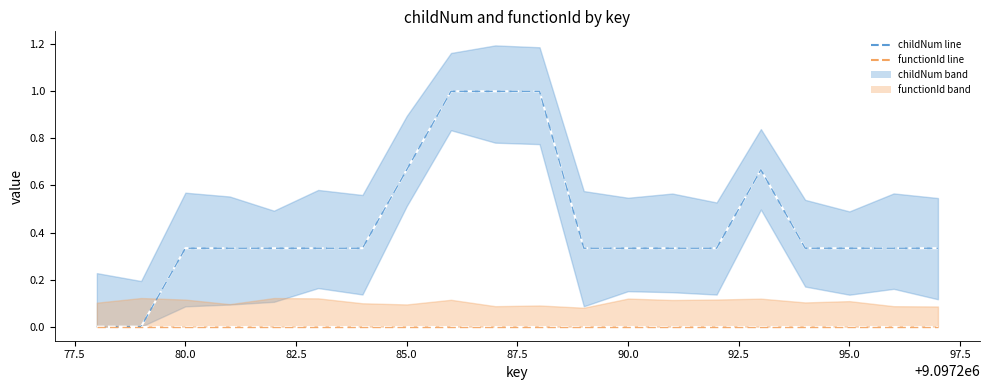

True or false: functionId (line) and childNum (line) cross at least once.

False